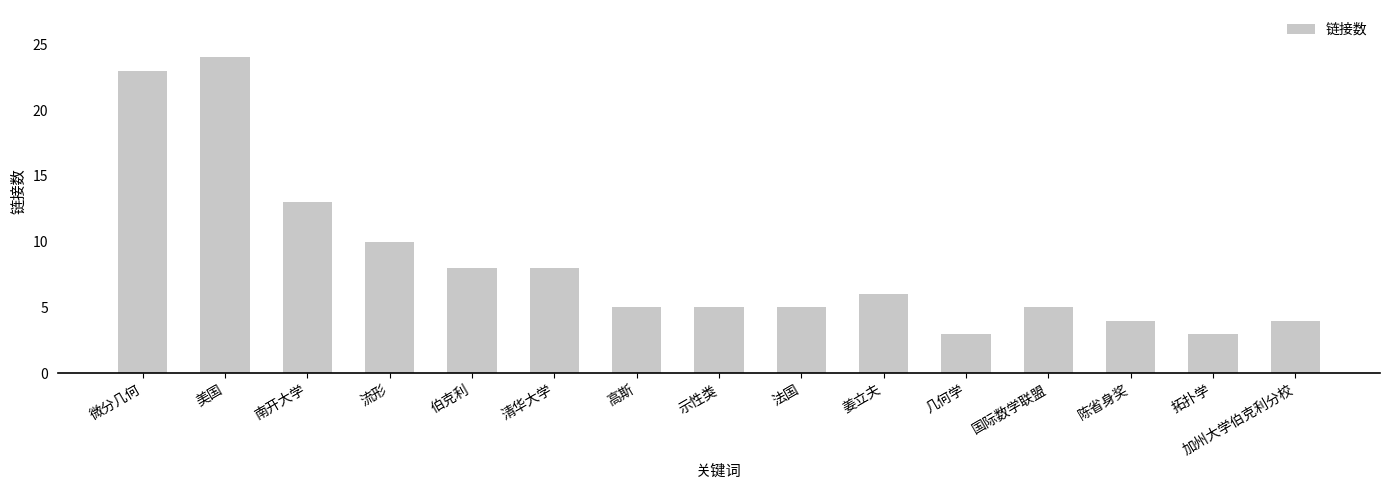

What is the sum of all values?

126